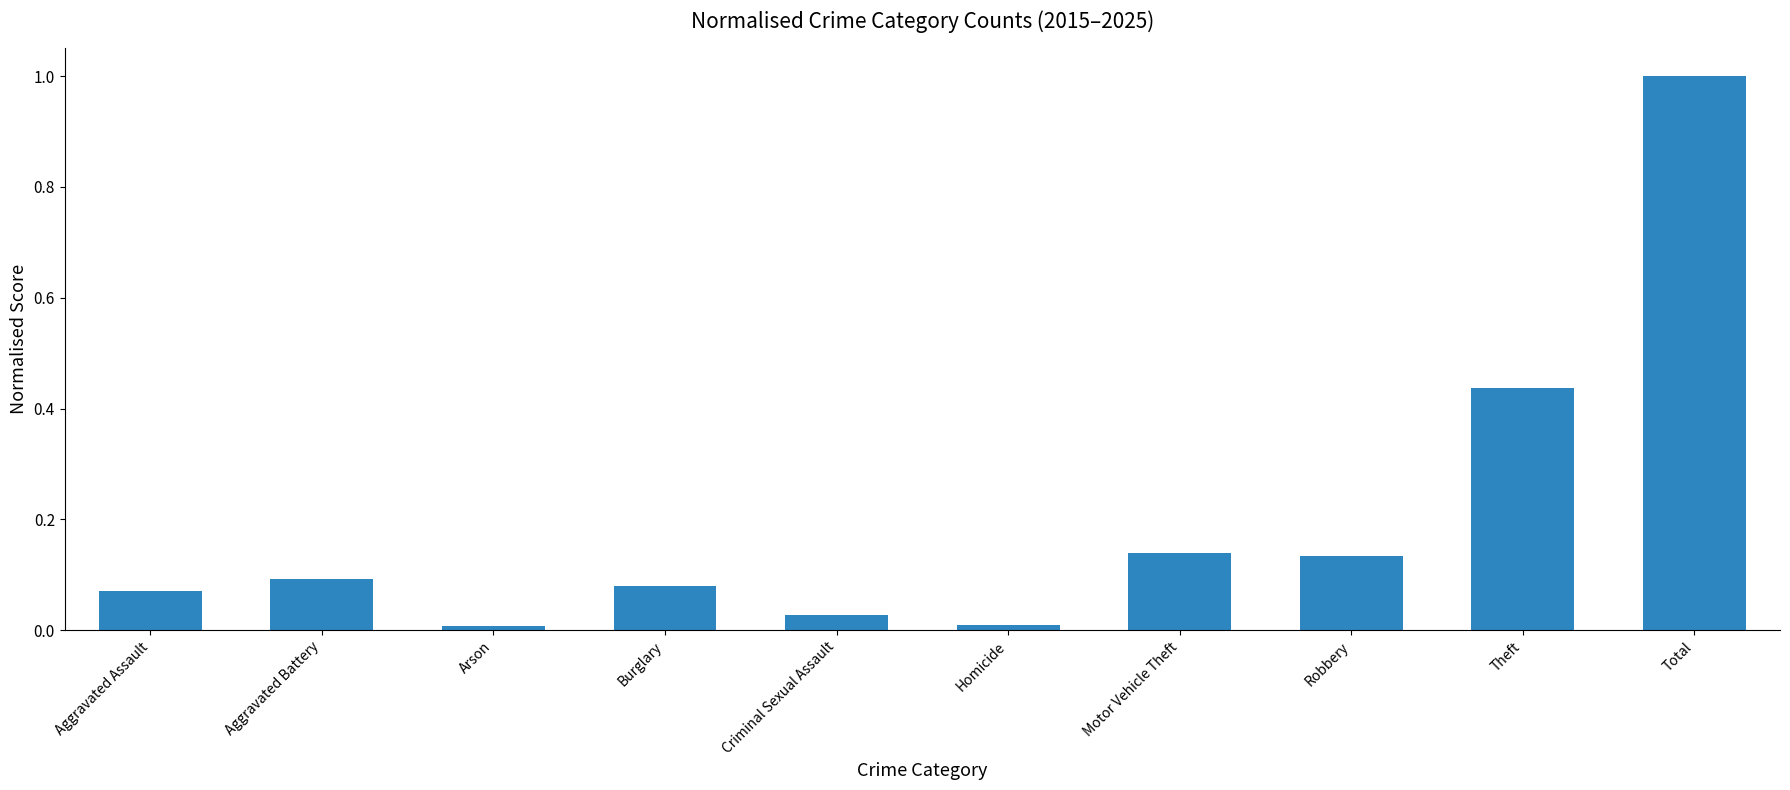

Is it true that the value at Total is 1.7?

False